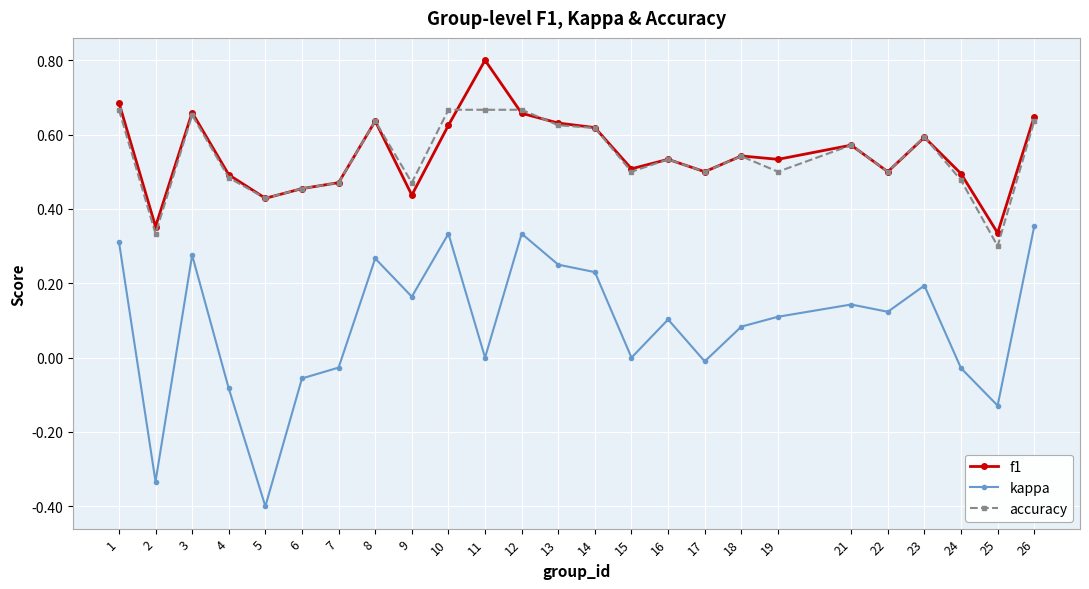

What is the maximum value shown in the chart?

0.8